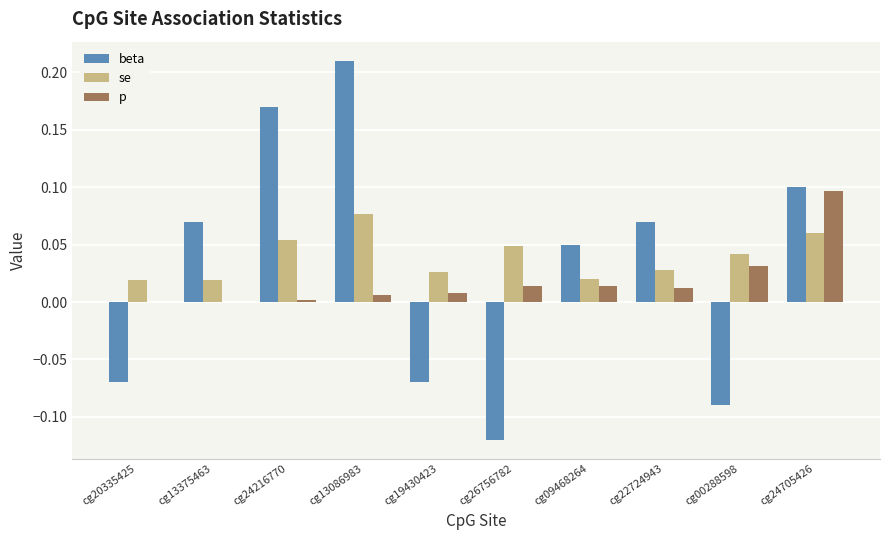

True or false: se has a value of 0.0 at cg20335425.

True